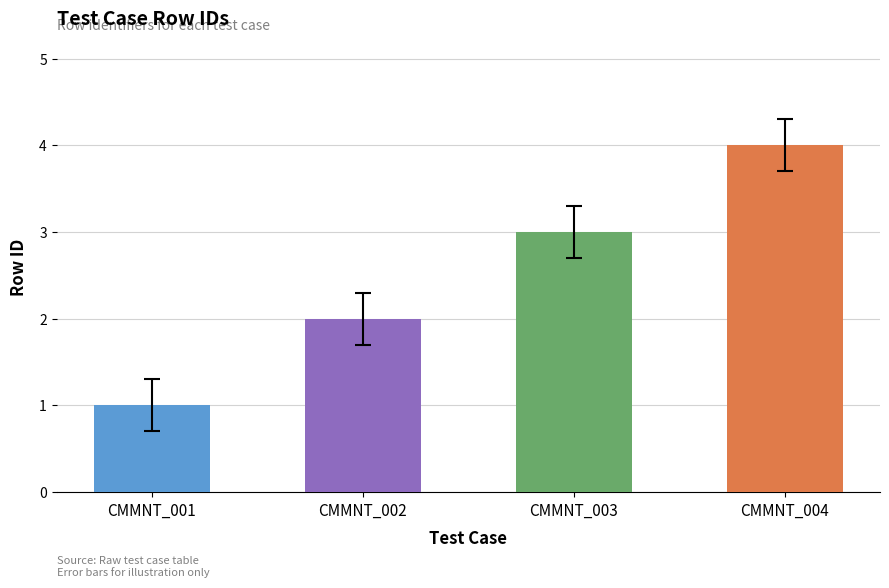

Rank the categories by value from highest to lowest.

CMMNT_004, CMMNT_003, CMMNT_002, CMMNT_001